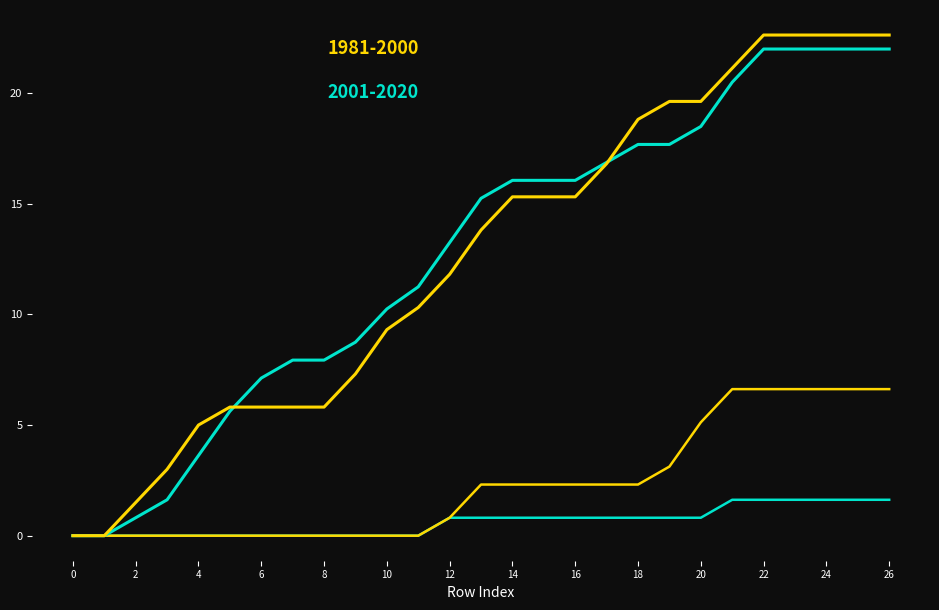

Does the chart have visible grid lines?

No